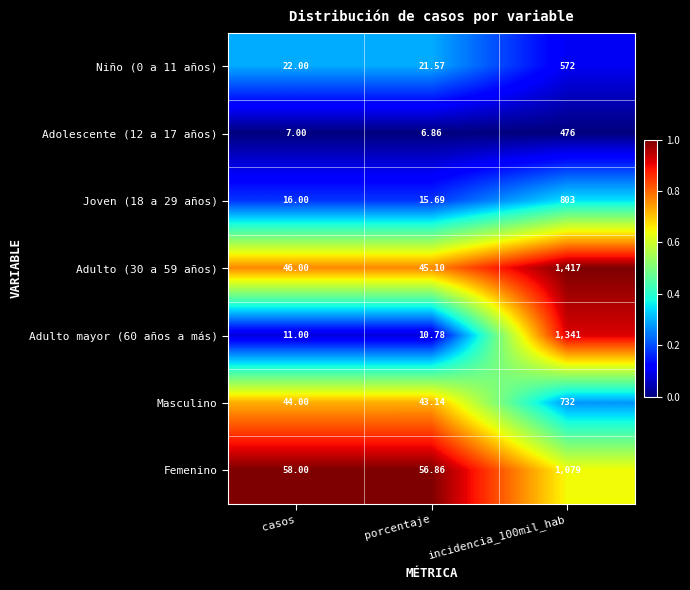

Is the value of Femenino at porcentaje greater than the value of Adulto mayor (60 años a más) at casos?

Yes